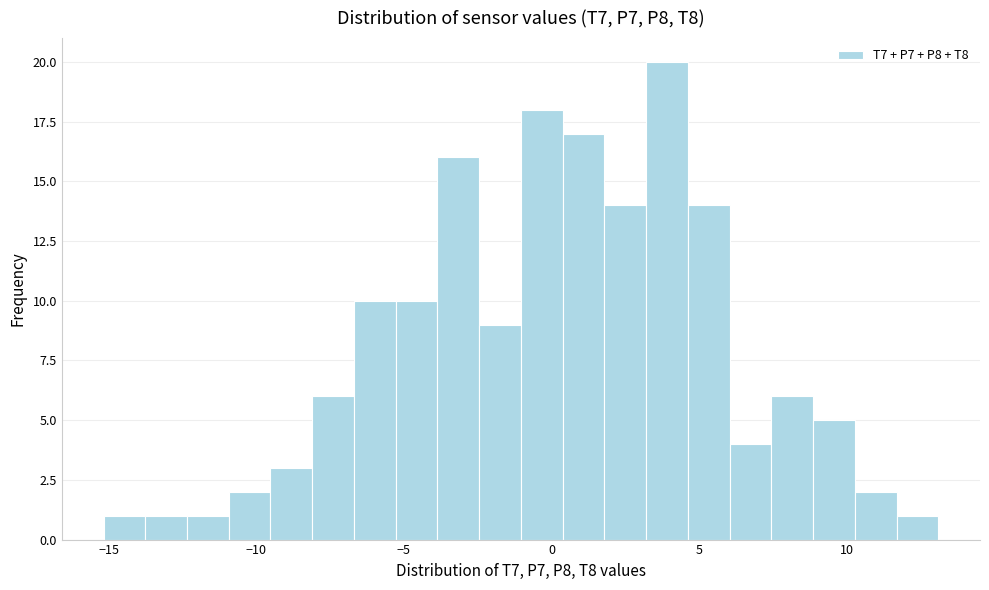

Around what value on the x-axis is the tallest bar? Give the approximate position of its centre, as read against the axis.

4.0